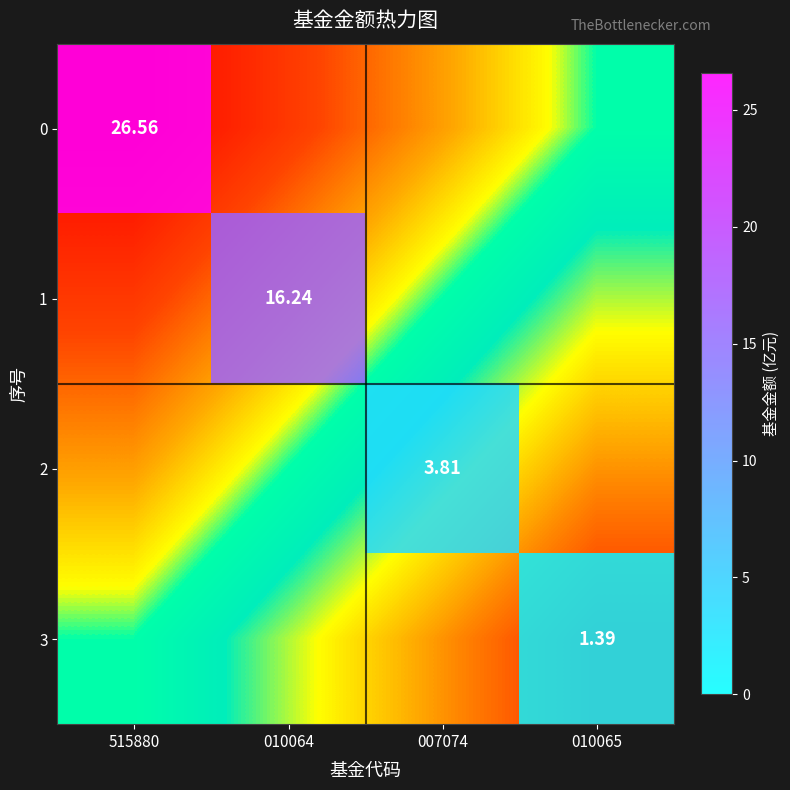

Which series changed the most between 010064 and 010065?

1